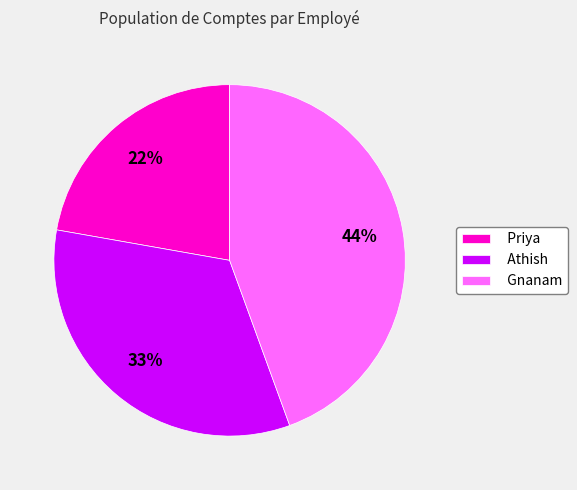

To the nearest percent, what is the difference between the largest and smallest slice percentages?

22%